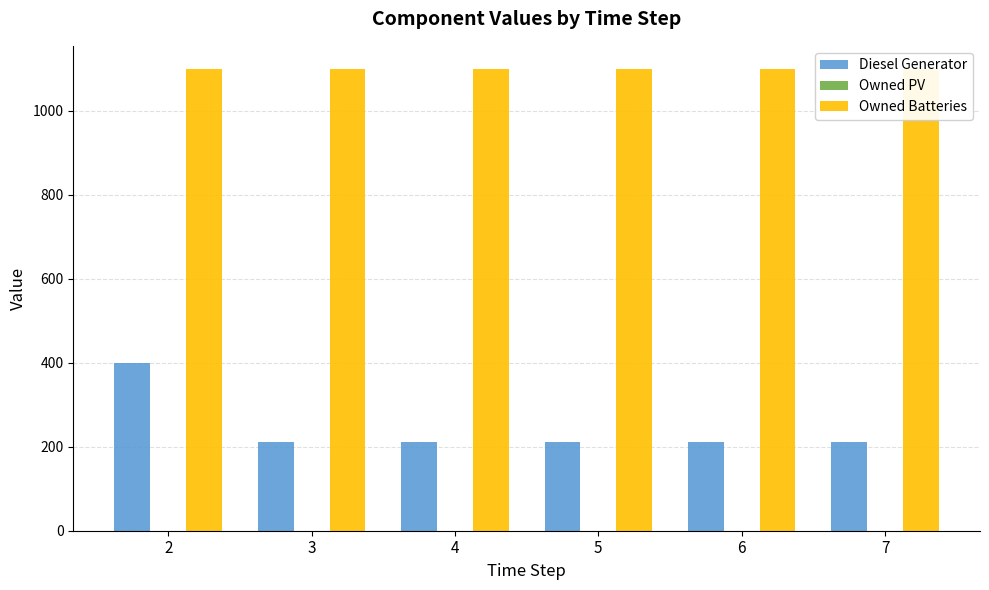

Is it true that Owned Batteries equals 1098 at 4?

True